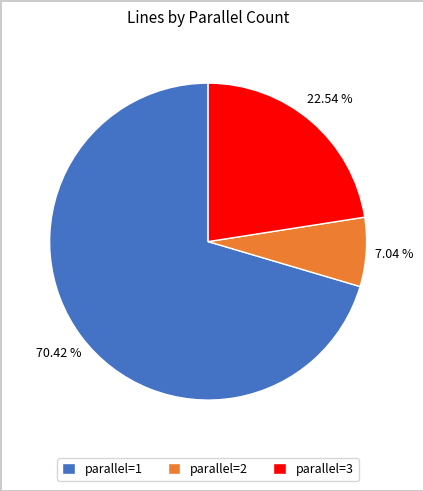

What is the ratio of the value at parallel=3 to the value at parallel=2?

3.2